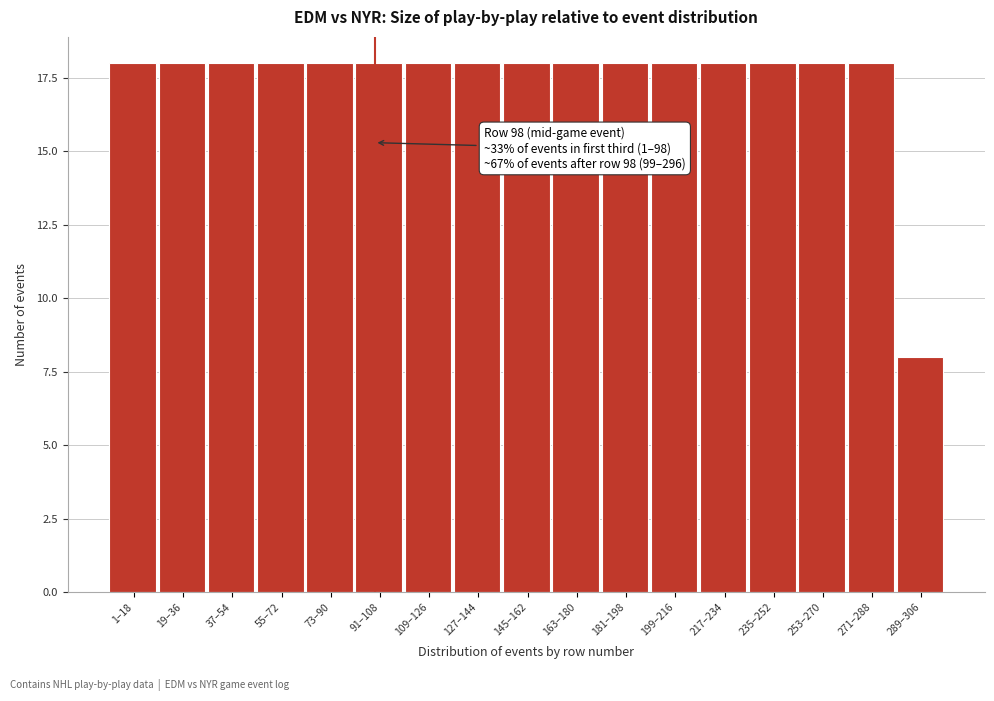

Reading left to right, list all the values displayed in this chart.

18	18	18	18	18	18	18	18	18	18	18	18	18	18	18	18	8